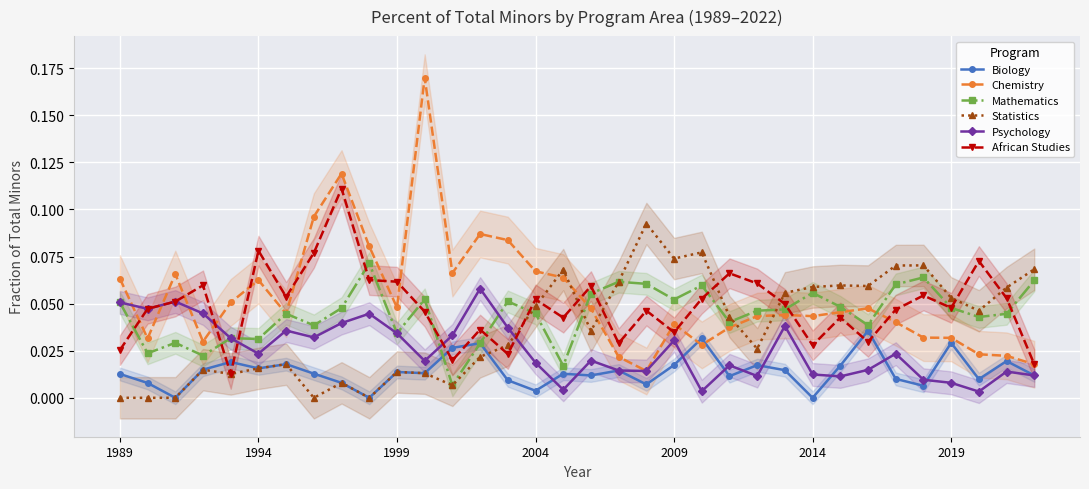

True or false: African Studies has more than 1 interior local peaks.

True